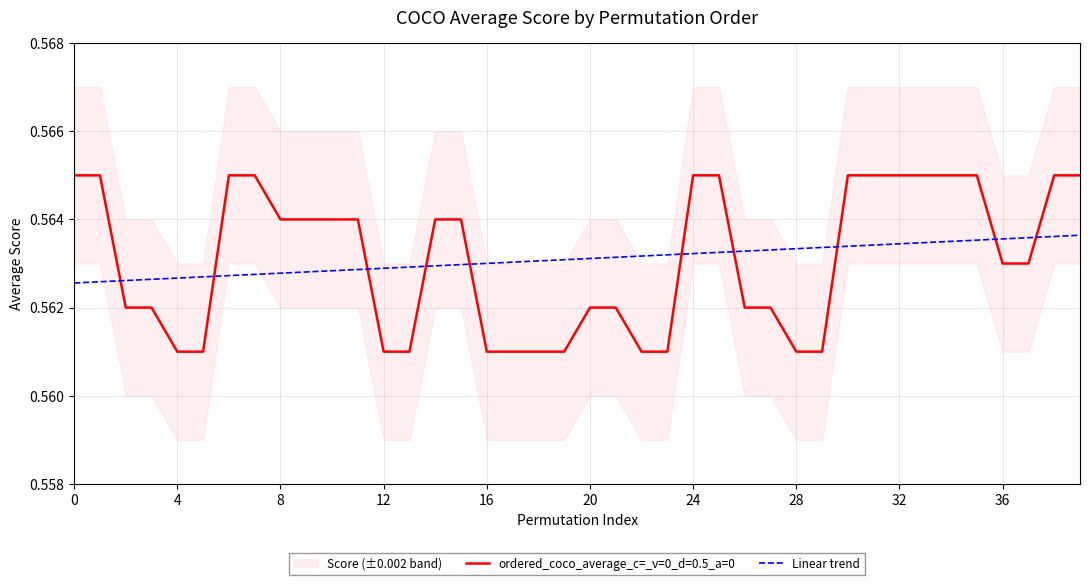

The chart shows a value of 0.6 at 15. True or false?

True